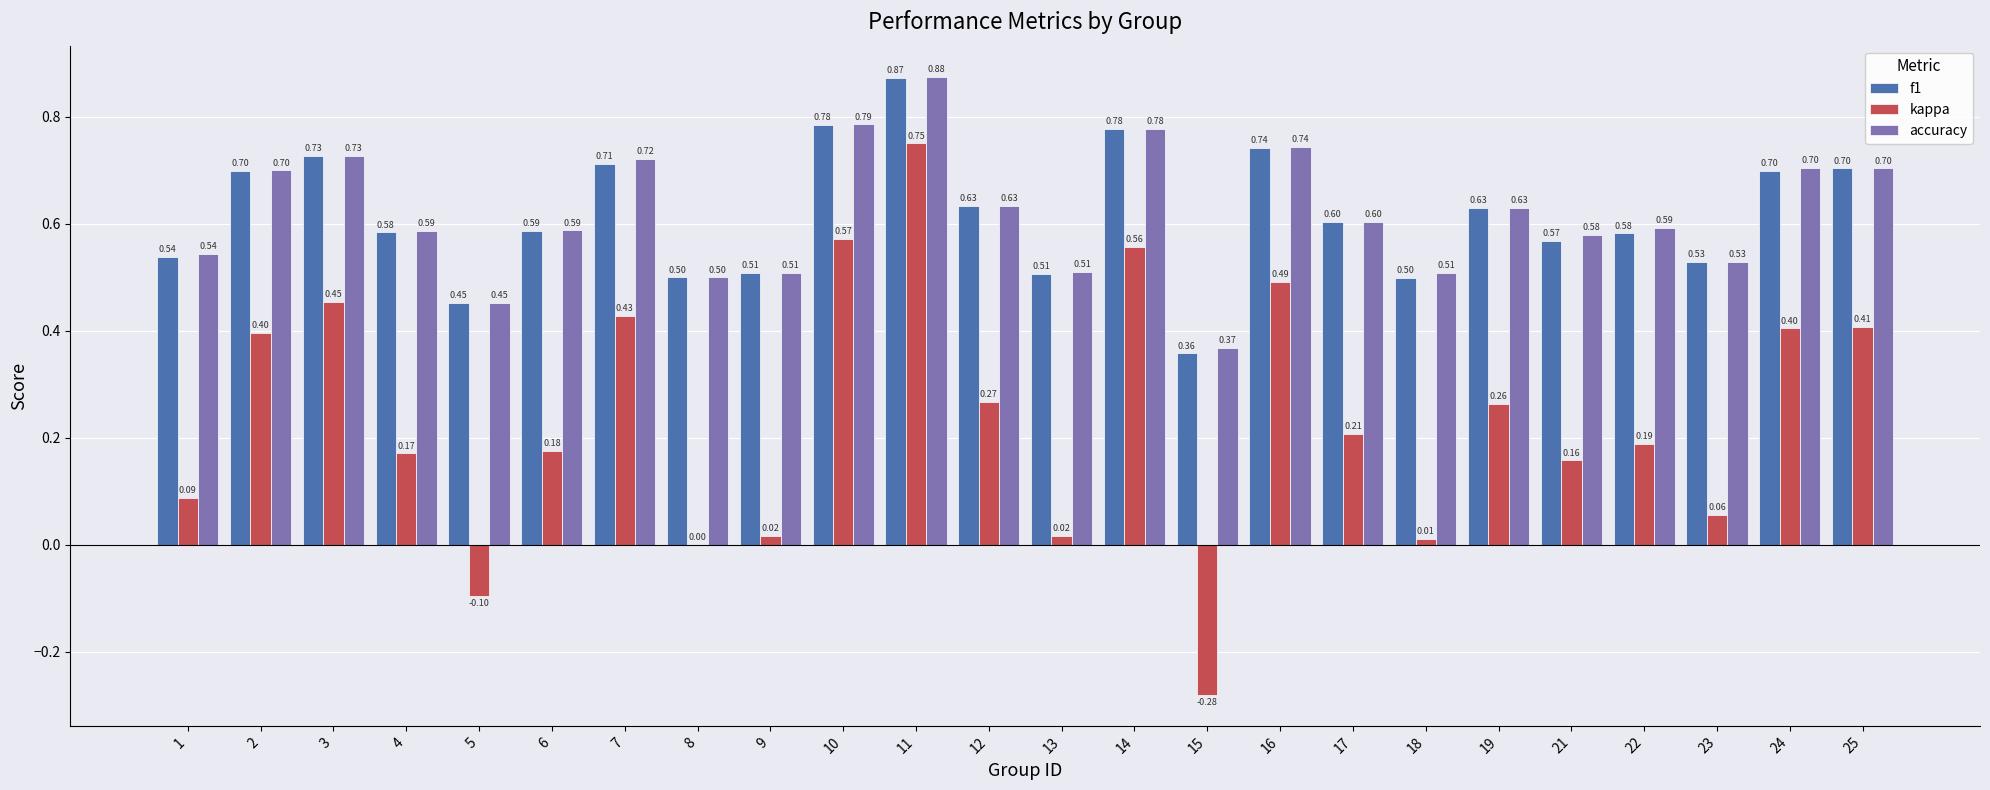

How many groups of bars are there?

24